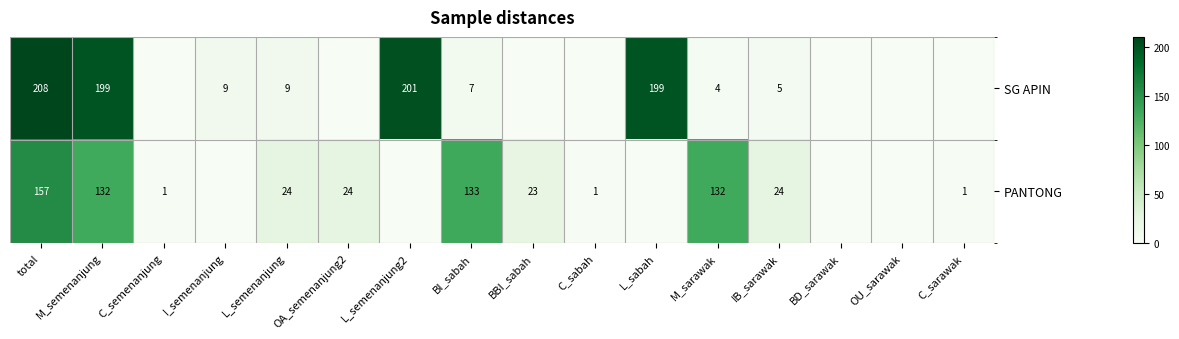

True or false: PANTONG has a value of 277 at total.

False